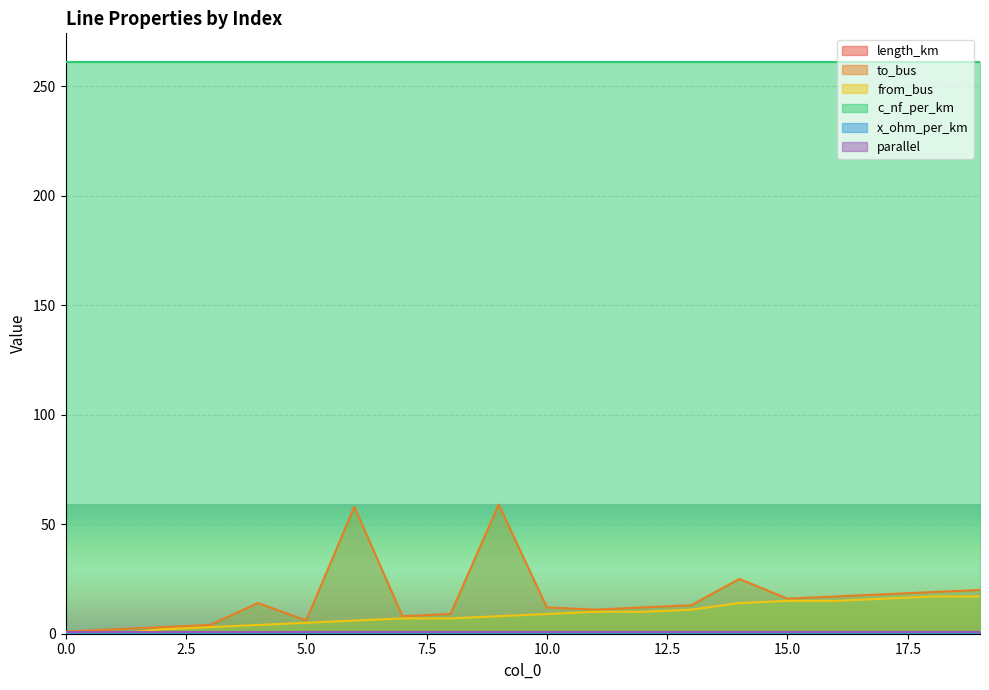

The value of length_km at 18 is 0.0. True or false?

False